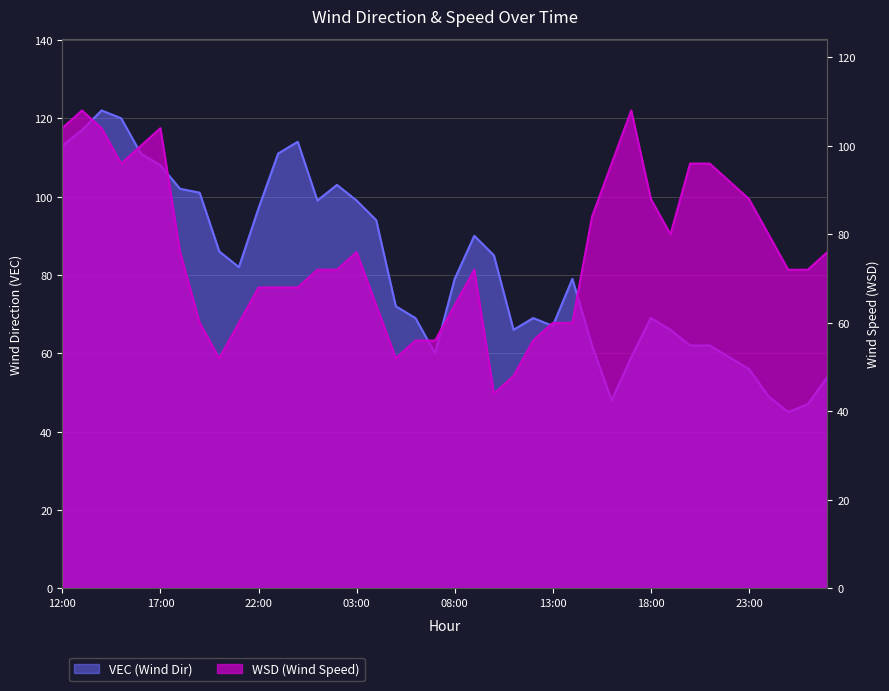

Reading left to right, what are all the values shown in this chart?

VEC: 113	117	122	120	111	108	102	101	86	82	97	111	114	99	103	99	94	72	69	60	79	90	85	66	69	67	79	62	48	59	69	66	62	62	59	56	49	45	47	54
WSD: 104	108	104	96	100	104	76	60	52	60	68	68	68	72	72	76	64	52	56	56	64	72	44	48	56	60	60	84	96	108	88	80	96	96	92	88	80	72	72	76